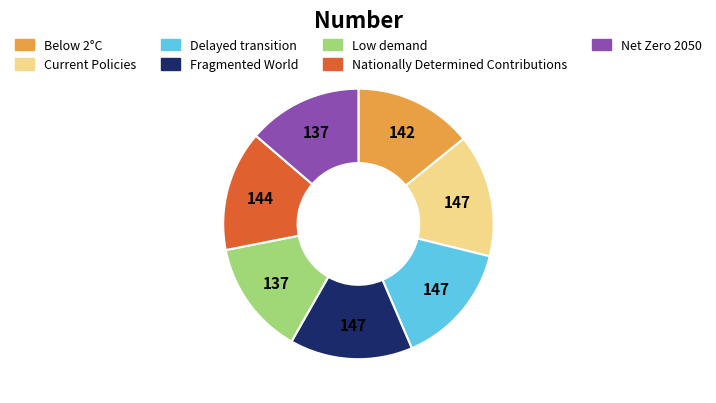

How many segments does this pie chart have?

7